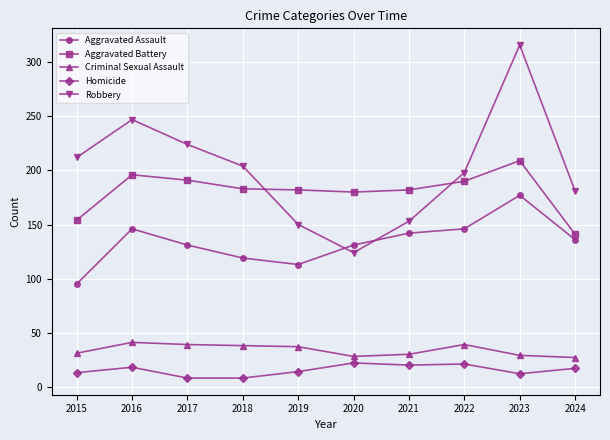

The Aggravated Assault series shows 59 at 2020. True or false?

False